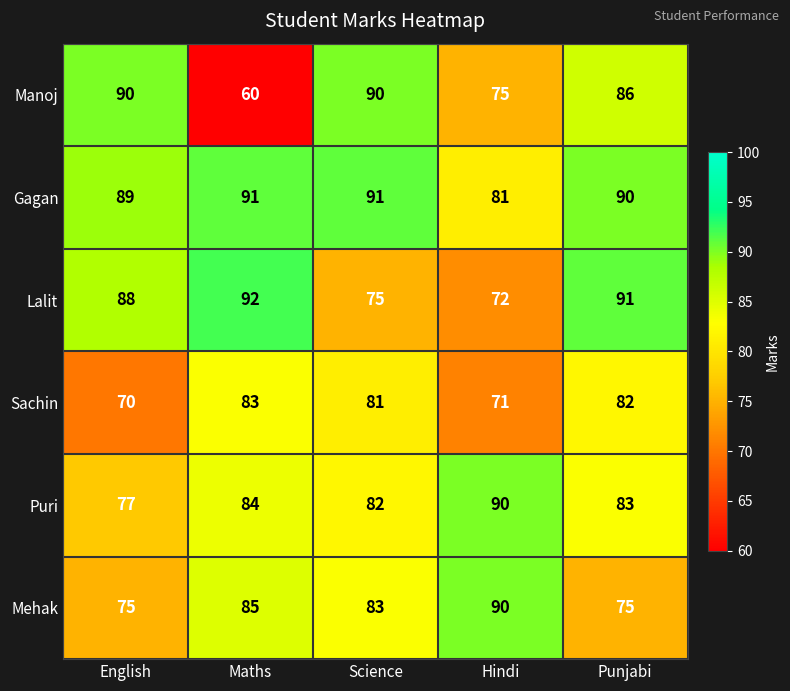

Is it true that Lalit equals 88 at English?

True